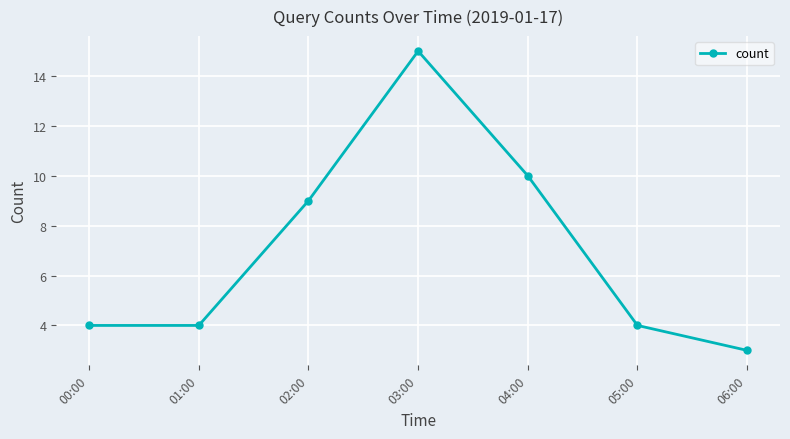

Approximately how many times larger is the value at 01:00 compared to 02:00?

0.4